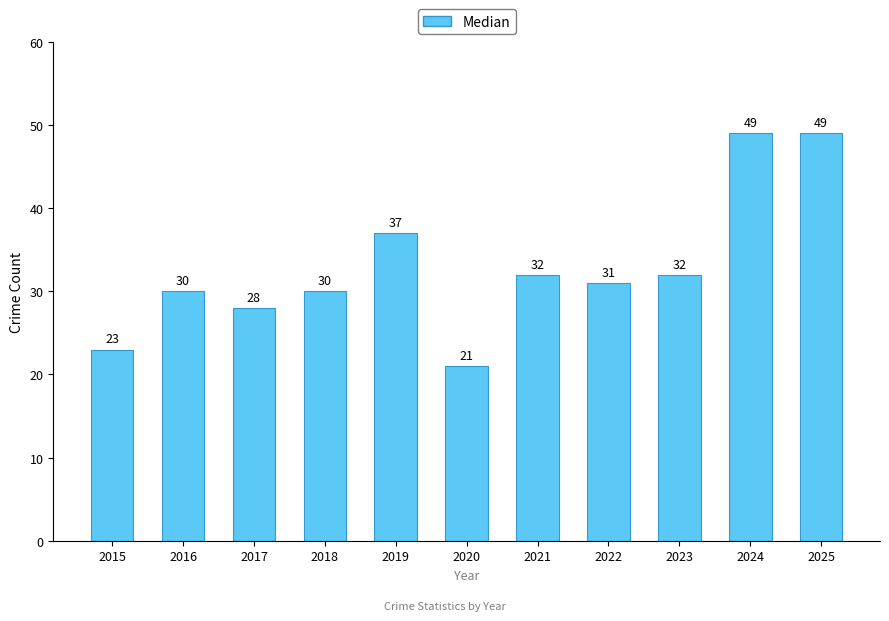

What value does the data have at 2017, to the nearest 10?

30